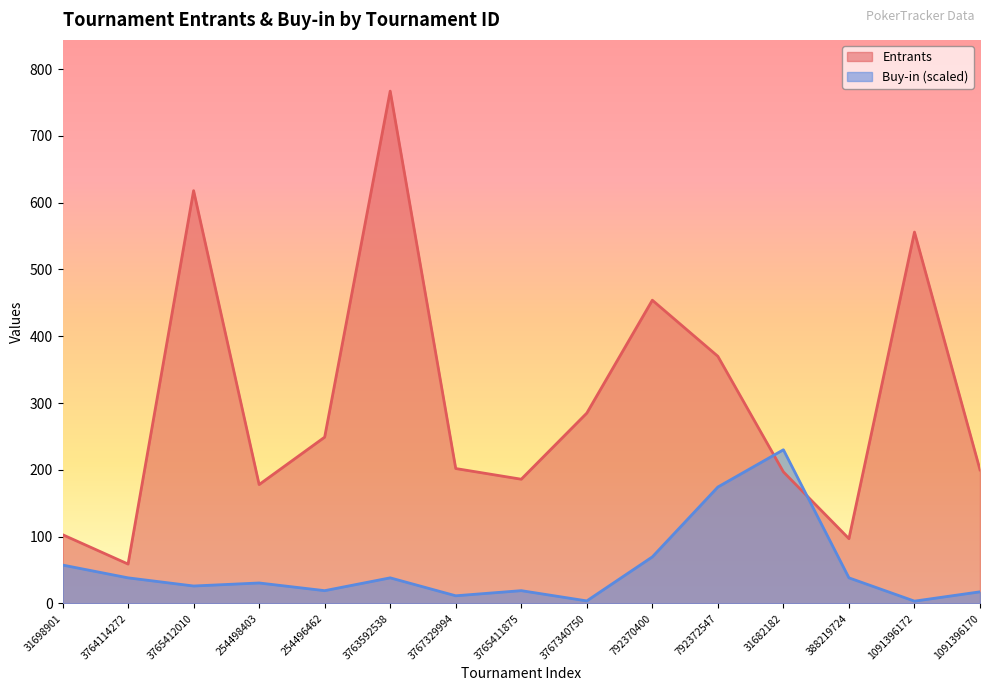

List the labels in order of Entrants value, smallest first.

3764114272, 388219724, 31698901, 254498403, 3765411875, 31682182, 1091396170, 3767329994, 254496462, 3767340750, 792372547, 792370400, 1091396172, 3765412010, 3763592538